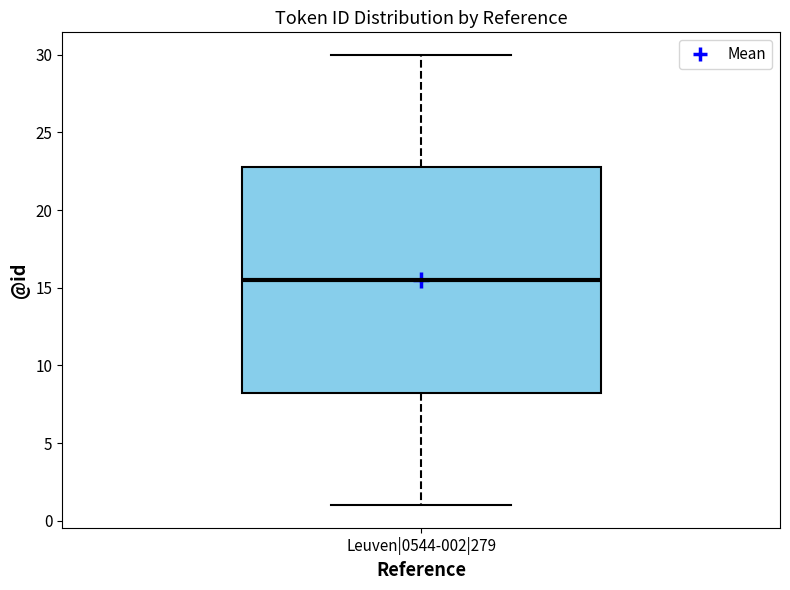

Transcribe this box plot: give where the median line is, the range the box spans, and where the two whiskers end, as read against the y-axis. The values are not printed on the chart, so give them approximately, as read against the axis.

median 15.5, box 8.5 to 23.0, whiskers 1.0 to 30.0